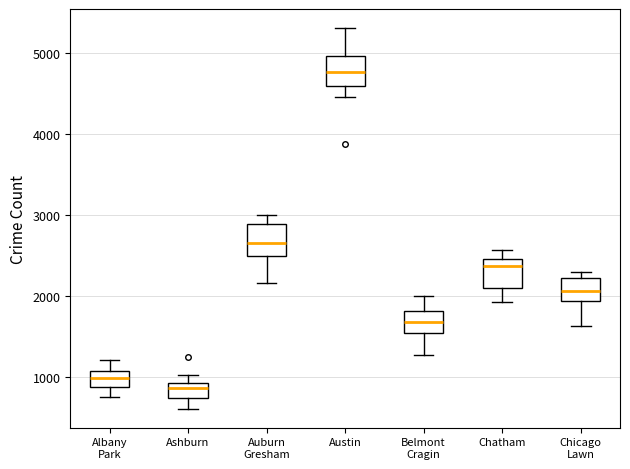

Reading left to right, transcribe this box plot: for each box, give where its median line is, the range the box spans, and where its two whiskers end, as read against the y-axis. The values are not printed on the chart, so give them approximately, as read against the axis.

Albany Park: median 1000, box 900 to 1100, whiskers 800 to 1200
Ashburn: median 900 (inside the box), box 700 to 900, whiskers 600 to 1000
Auburn Gresham: median 2700, box 2500 to 2900, whiskers 2200 to 3000
Austin: median 4800, box 4600 to 5000, whiskers 4500 to 5300
Belmont Cragin: median 1700, box 1600 to 1800, whiskers 1300 to 2000
Chatham: median 2400, box 2100 to 2500, whiskers 1900 to 2600
Chicago Lawn: median 2100, box 1900 to 2200, whiskers 1600 to 2300